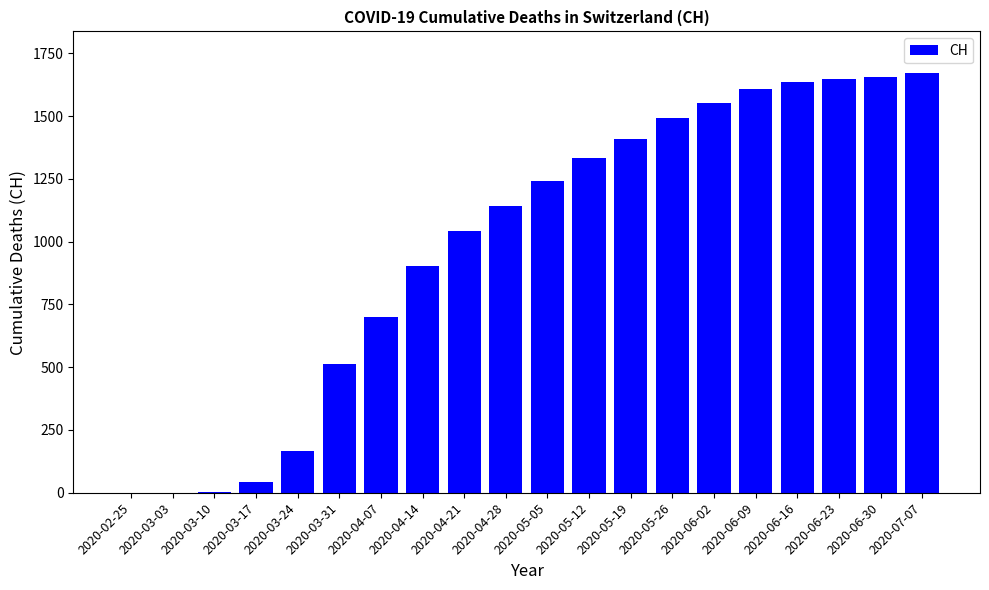

At which label is the value closest to 835?

2020-04-14